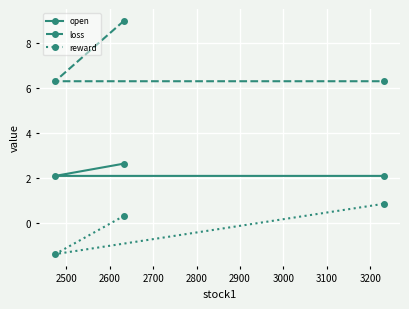

List the series in order of their overall mean, lowest first.

reward, open, loss